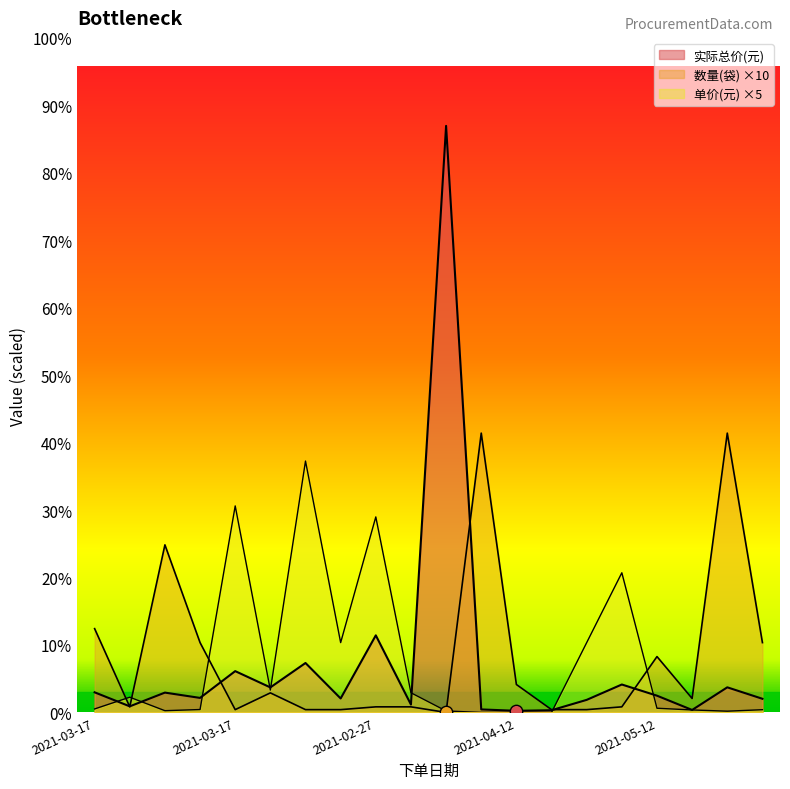

Which series has the largest total across all categories?

数量(袋)